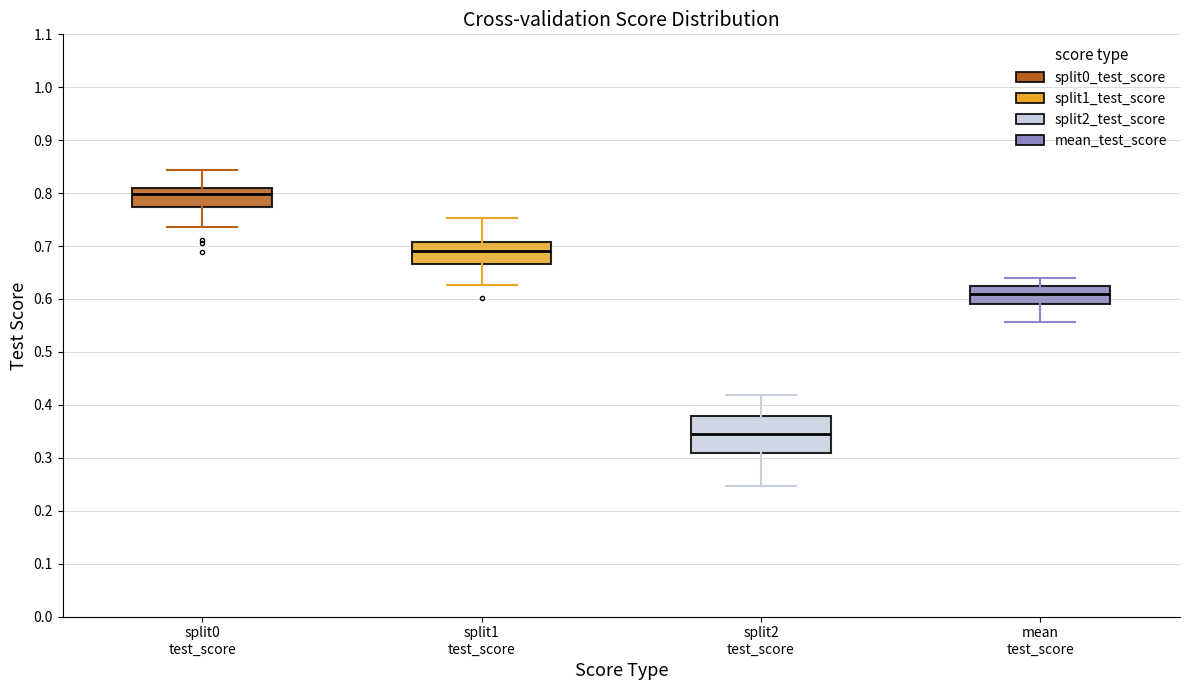

Comparing the boxes themselves (not the whiskers), which one is the tallest?

split2 test_score